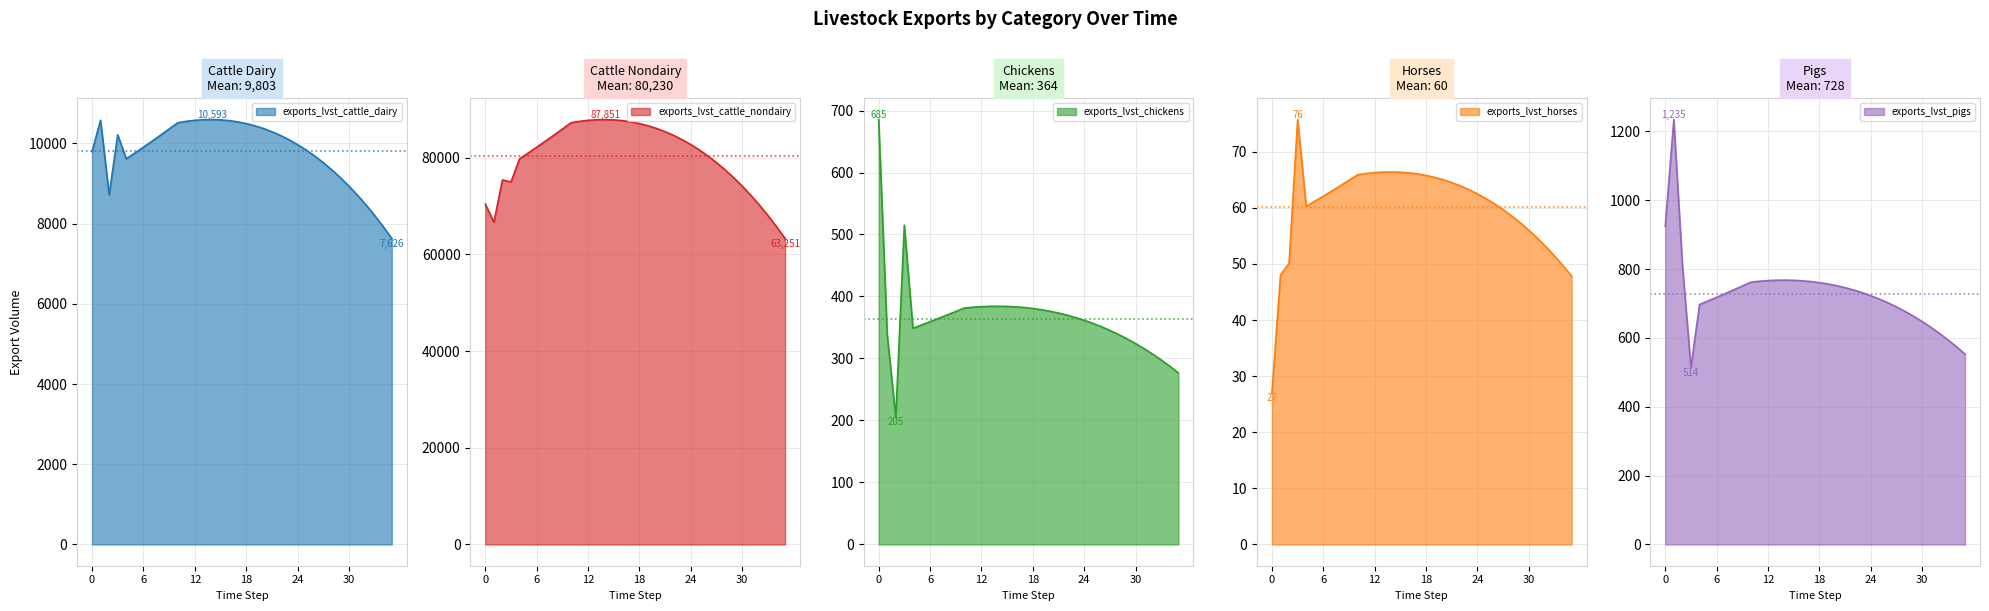

Reading left to right, extract all data points from this chart.

exports_lvst_cattle_dairy: 0=9793.3	1=10576.6	2=8716.7	3=10212.5	4=9614.0	5=9758.2	6=9904.6	7=10053.2	8=10204.0	9=10357.0	10=10512.4	11=10548.3	12=10573.8	13=10588.7	14=10592.5	15=10585.2	16=10566.3	17=10535.7	18=10493.1	19=10438.2	20=10370.6	21=10290.2	22=10196.5	23=10089.3	24=9968.3	25=9833.1	26=9683.4	27=9518.9	28=9339.2	29=9144.0	30=8932.9	31=8705.6	32=8461.7	33=8200.8	34=7922.5	35=7626.5
exports_lvst_cattle_nondairy: 0=70361.2	1=66626.3	2=75364.1	3=74976.0	4=79735.7	5=80931.8	6=82145.7	7=83377.9	8=84628.6	9=85898.0	10=87186.5	11=87484.6	12=87696.1	13=87818.9	14=87851.0	15=87790.0	16=87633.8	17=87380.1	18=87026.6	19=86570.9	20=86010.7	21=85343.3	22=84566.4	23=83677.3	24=82673.5	25=81552.2	26=80310.7	27=78946.3	28=77456.1	29=75837.2	30=74086.7	31=72201.4	32=70178.5	33=68014.6	34=65706.7	35=63251.4
exports_lvst_chickens: 0=685.4	1=338.6	2=205.1	3=514.9	4=348.8	5=354.0	6=359.3	7=364.7	8=370.2	9=375.7	10=381.4	11=382.7	12=383.6	13=384.1	14=384.3	15=384.0	16=383.3	17=382.2	18=380.7	19=378.7	20=376.2	21=373.3	22=369.9	23=366.0	24=361.6	25=356.7	26=351.3	27=345.3	28=338.8	29=331.7	30=324.1	31=315.8	32=307.0	33=297.5	34=287.4	35=276.7
exports_lvst_horses: 0=27.0	1=48.0	2=50.1	3=75.7	4=60.3	5=61.2	6=62.1	7=63.0	8=64.0	9=64.9	10=65.9	11=66.1	12=66.3	13=66.4	14=66.4	15=66.3	16=66.2	17=66.0	18=65.8	19=65.4	20=65.0	21=64.5	22=63.9	23=63.2	24=62.5	25=61.6	26=60.7	27=59.7	28=58.5	29=57.3	30=56.0	31=54.6	32=53.0	33=51.4	34=49.7	35=47.8
exports_lvst_pigs: 0=924.5	1=1234.5	2=812.5	3=513.8	4=697.1	5=707.5	6=718.1	7=728.9	8=739.8	9=750.9	10=762.2	11=764.8	12=766.7	13=767.7	14=768.0	15=767.5	16=766.1	17=763.9	18=760.8	19=756.8	20=751.9	21=746.1	22=739.3	23=731.5	24=722.8	25=713.0	26=702.1	27=690.2	28=677.1	29=663.0	30=647.7	31=631.2	32=613.5	33=594.6	34=574.4	35=553.0